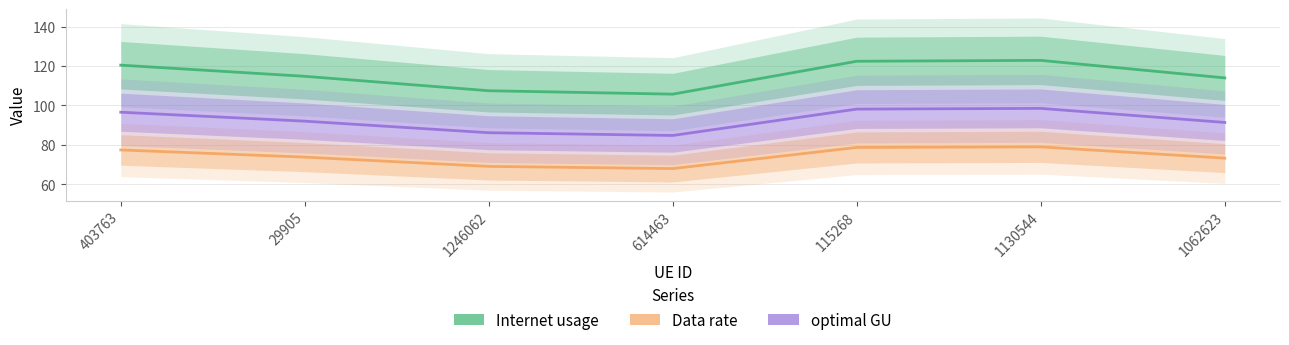

At which label does optimal GU first exceed 92?

403763